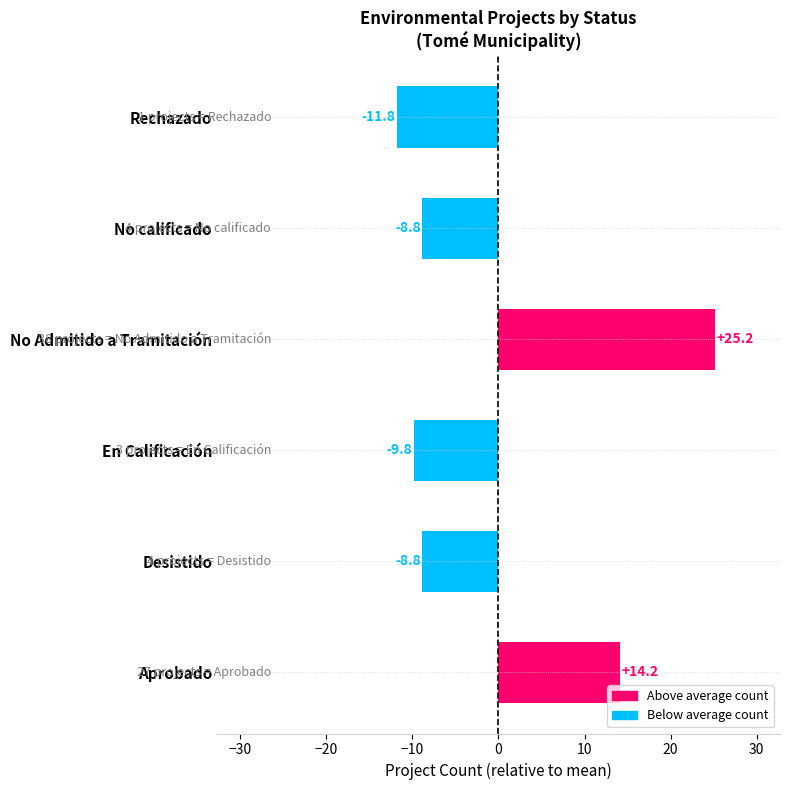

Does the chart contain stacked bars?

No